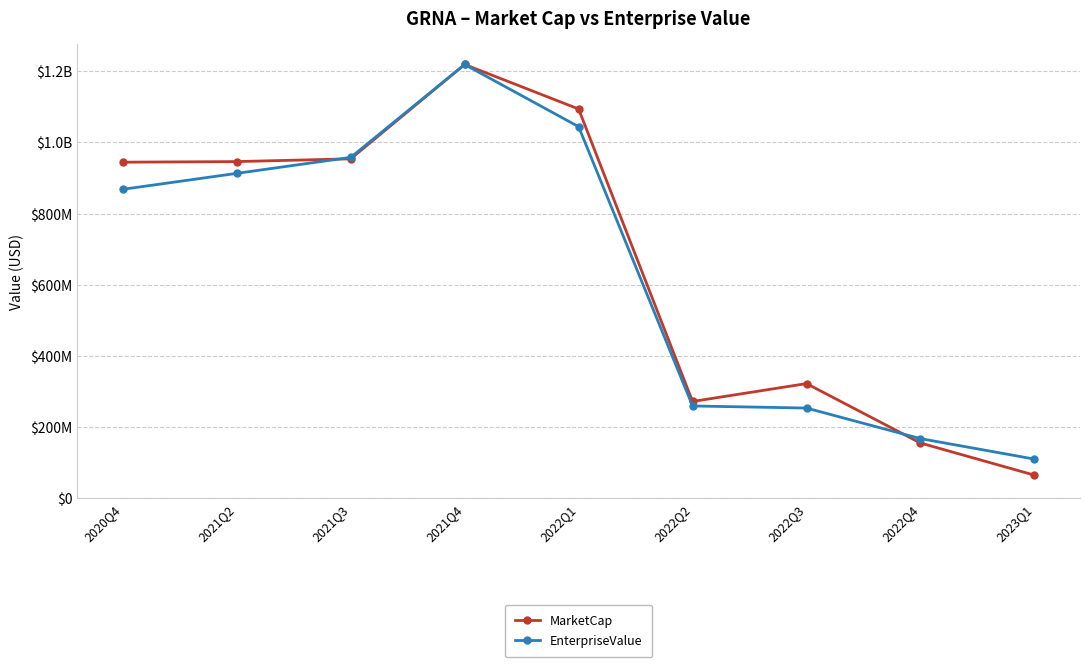

What is the label of the 6th point from the right?

2021Q4